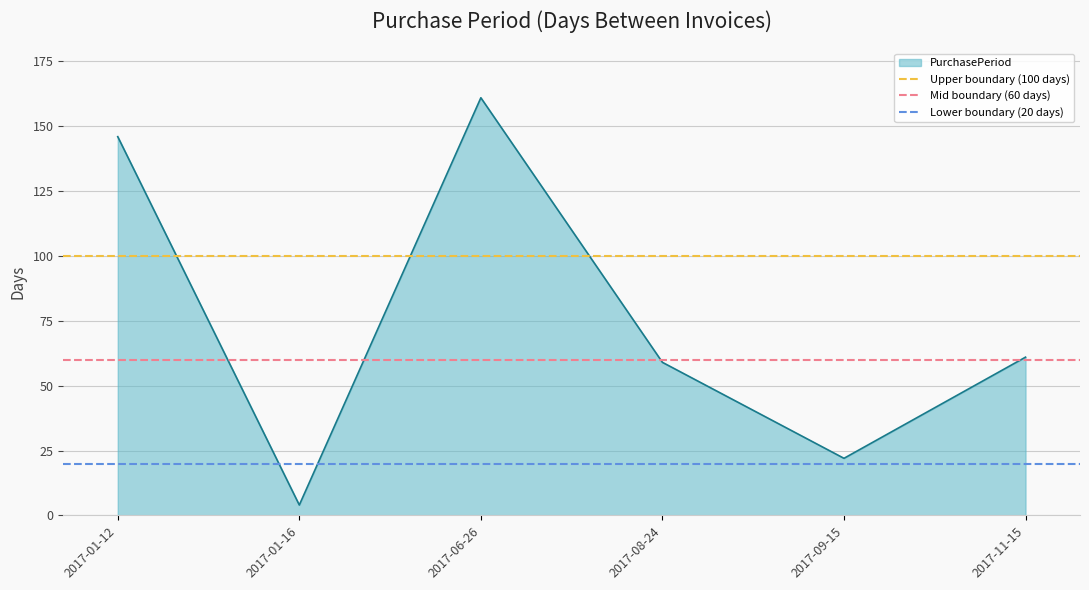

The PurchasePeriod series shows 161 at 2017-06-26. True or false?

True